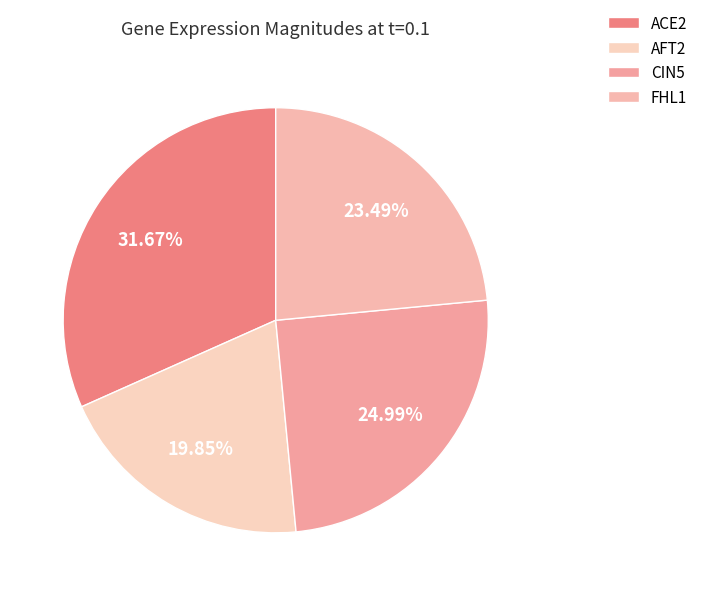

To the nearest percent, what percentage of the pie is AFT2?

20%